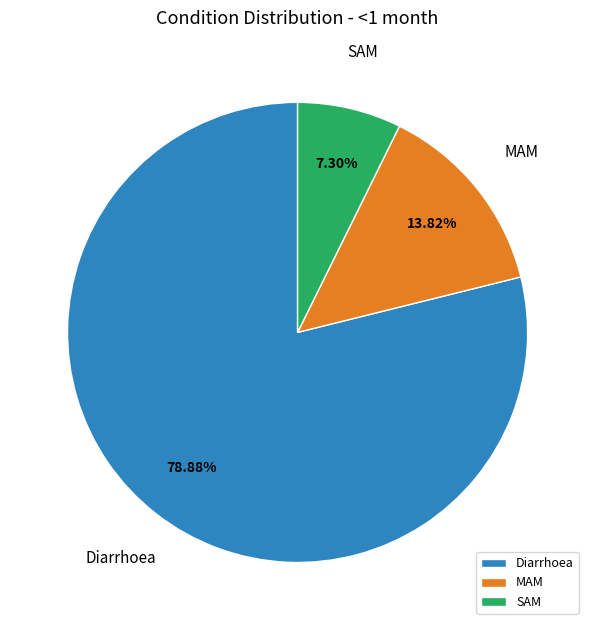

Combined, do SAM and Diarrhoea account for over 50%?

Yes